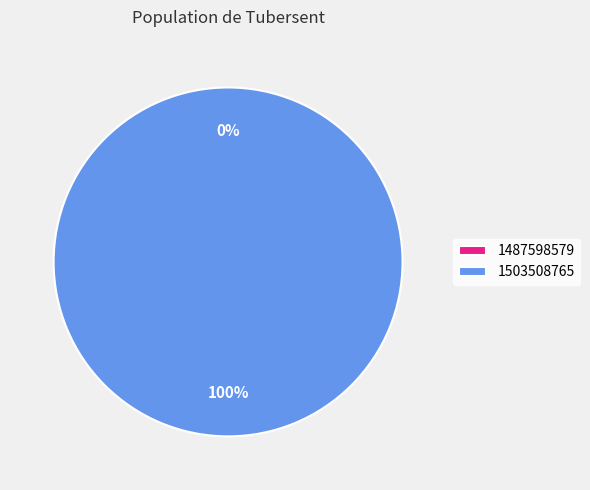

Which category accounts for the majority?

1503508765